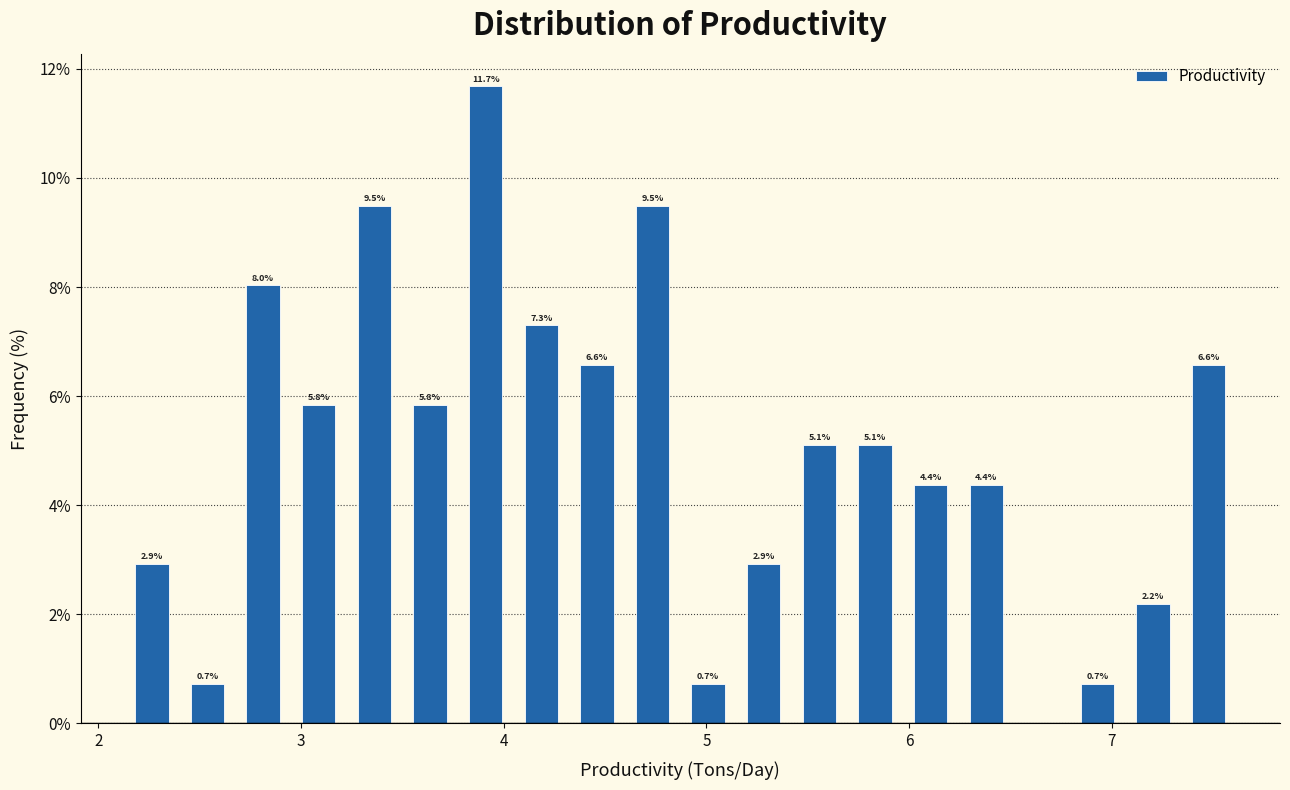

Read against the x-axis, roughly where is the centre of the tallest bar?

3.9